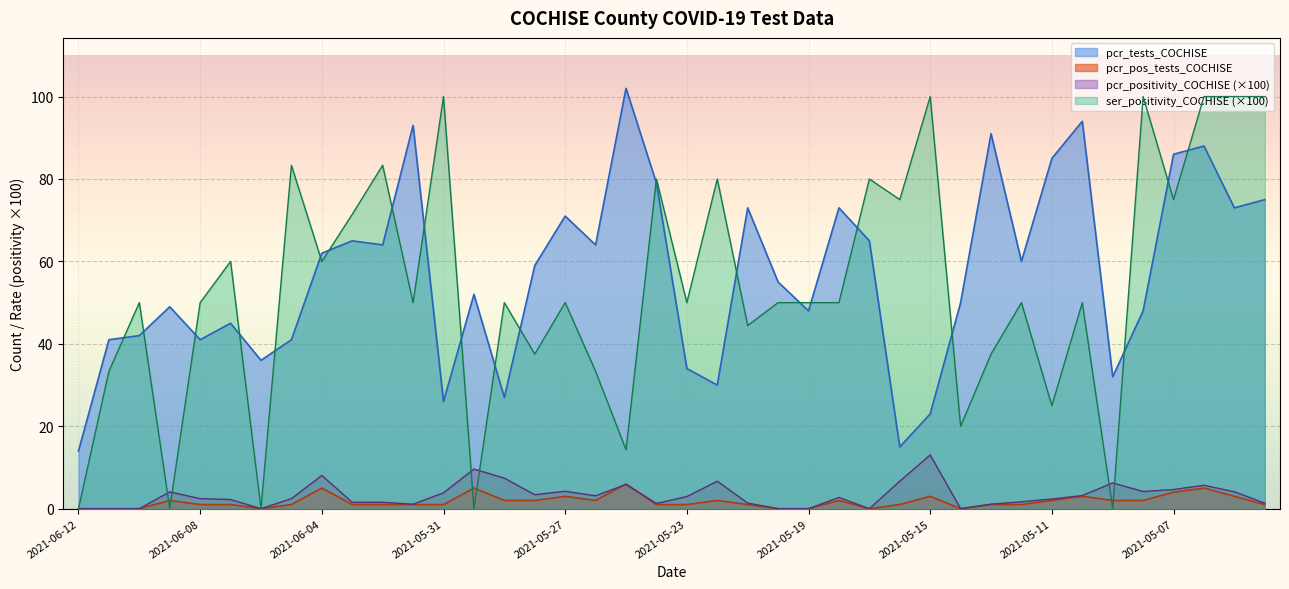

At which category does pcr_pos_tests_COCHISE reach its first local peak?

2021-06-09